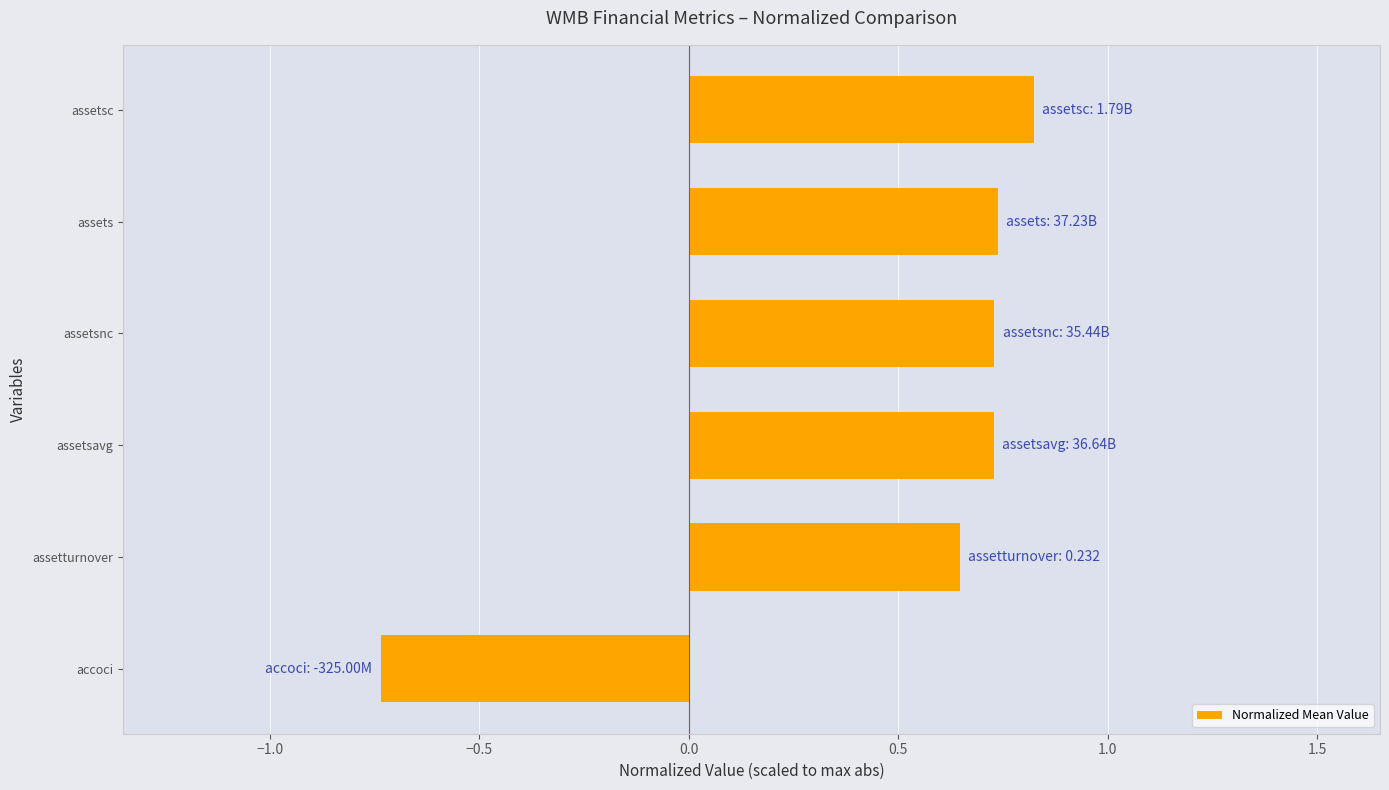

What is the difference between the maximum and minimum values?

1.6